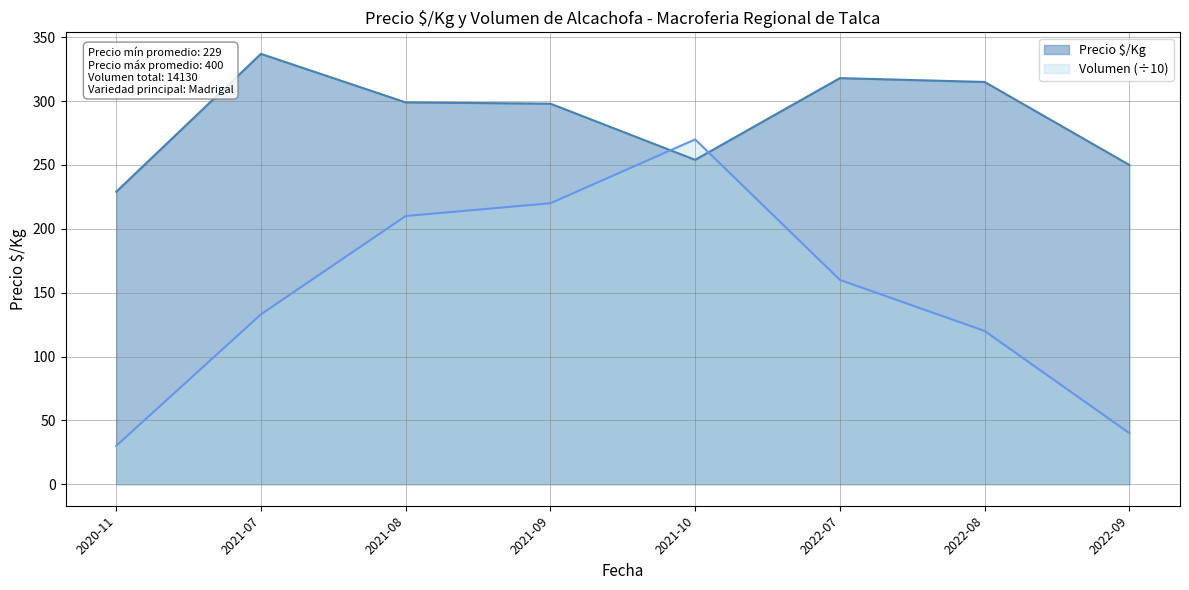

Which series has the widest spread of values?

Volumen (÷10)